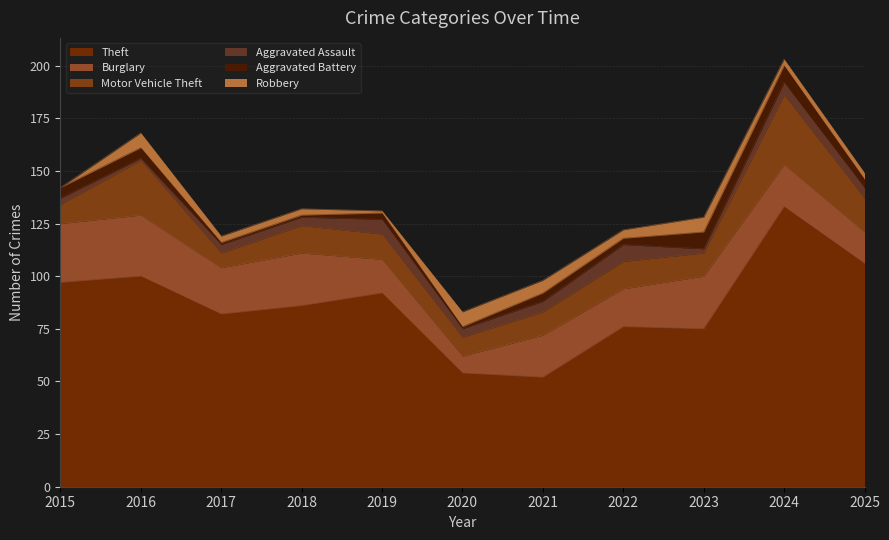

Which series has the largest range (max minus min)?

Theft